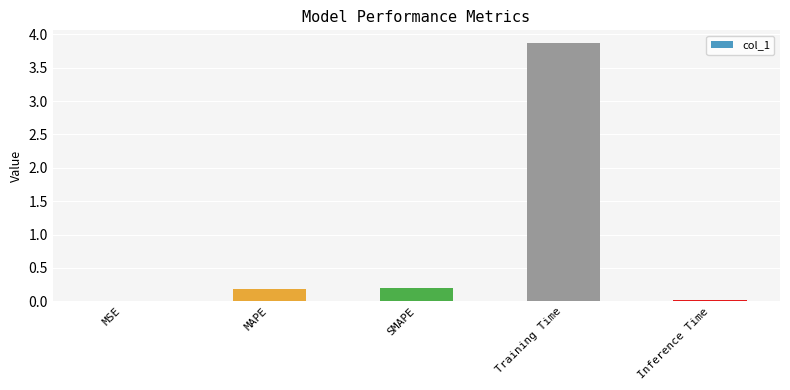

How many data points does each series have?

5